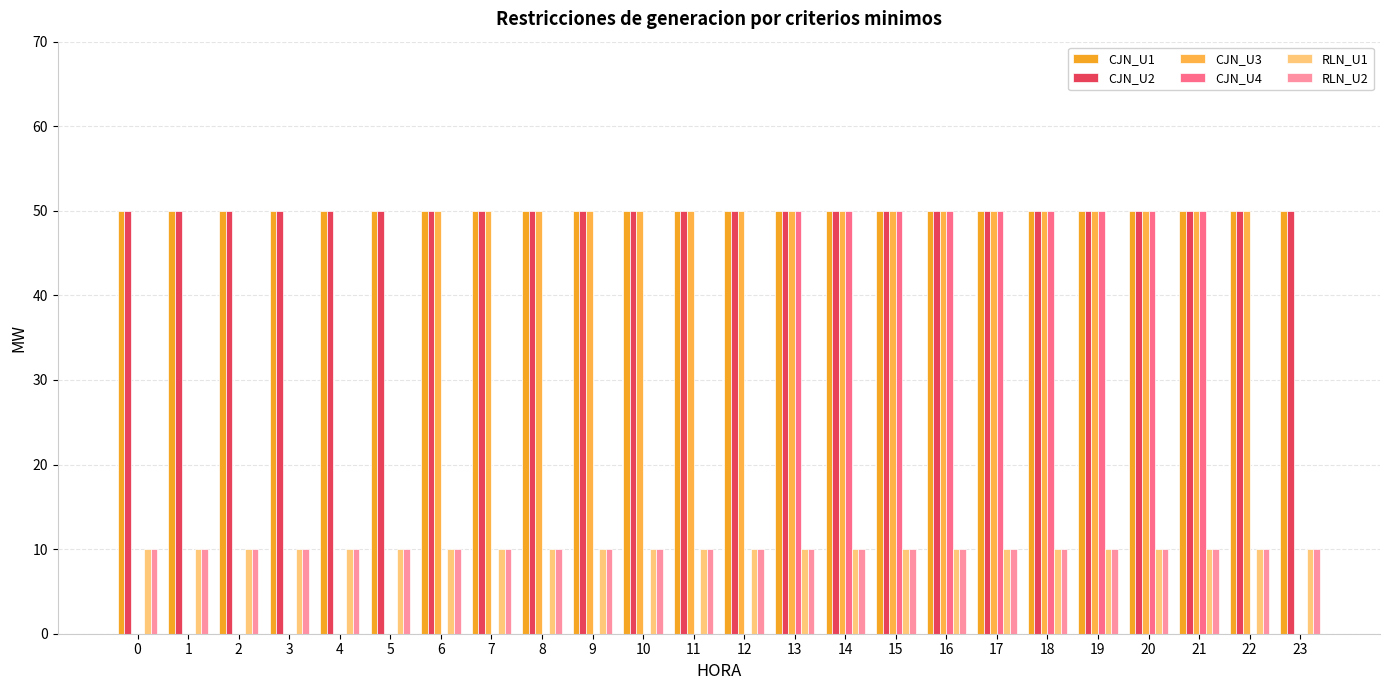

Reading right to left, what are all the values shown in this chart?

CJN_U1: 50	50	50	50	50	50	50	50	50	50	50	50	50	50	50	50	50	50	50	50	50	50	50	50
CJN_U2: 50	50	50	50	50	50	50	50	50	50	50	50	50	50	50	50	50	50	50	50	50	50	50	50
CJN_U3: 0	50	50	50	50	50	50	50	50	50	50	50	50	50	50	50	50	50	0	0	0	0	0	0
CJN_U4: 0	0	50	50	50	50	50	50	50	50	50	0	0	0	0	0	0	0	0	0	0	0	0	0
RLN_U1: 10	10	10	10	10	10	10	10	10	10	10	10	10	10	10	10	10	10	10	10	10	10	10	10
RLN_U2: 10	10	10	10	10	10	10	10	10	10	10	10	10	10	10	10	10	10	10	10	10	10	10	10